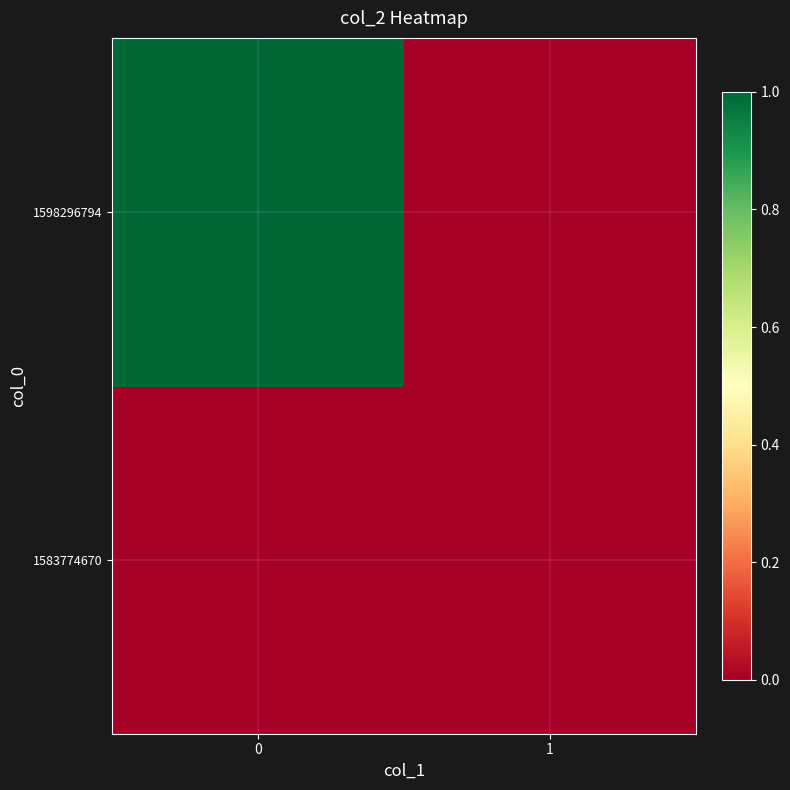

Reading left to right, what are all the values shown in this chart?

1583774670: 0=0	1=0
1598296794: 0=1	1=0